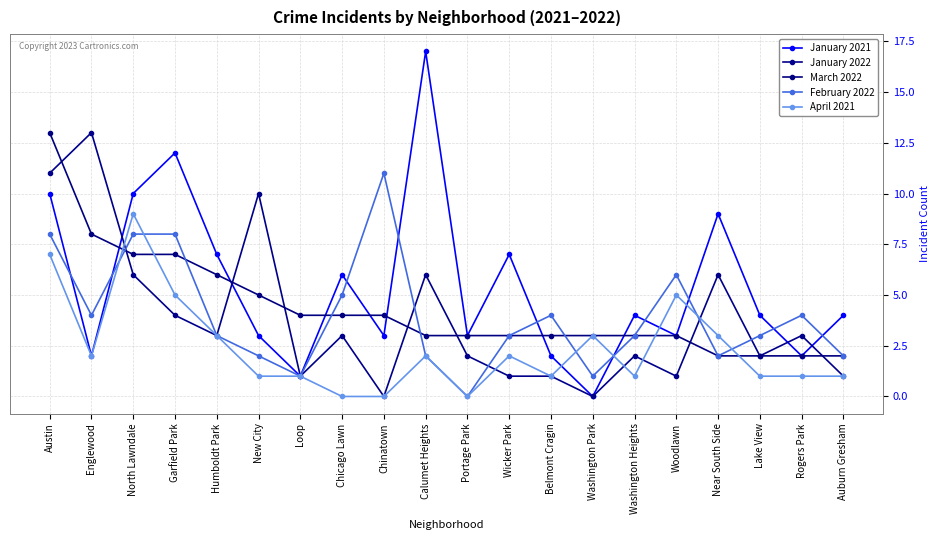

Is it true that February 2022 equals 4 at Englewood?

True